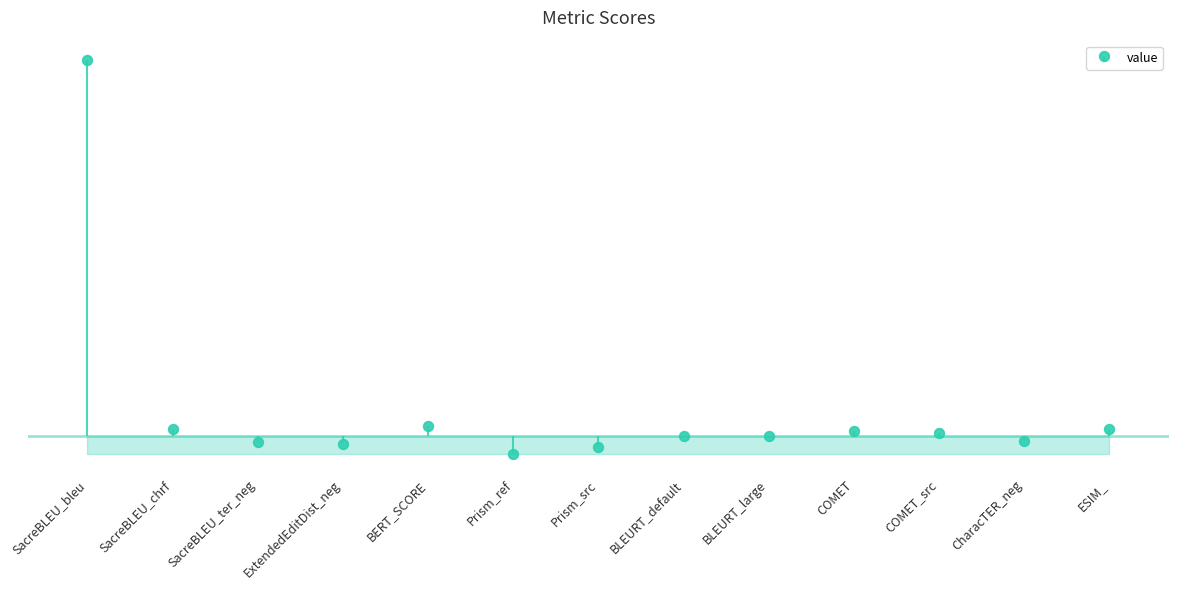

What is the label of the 7th point from the right?

Prism_src